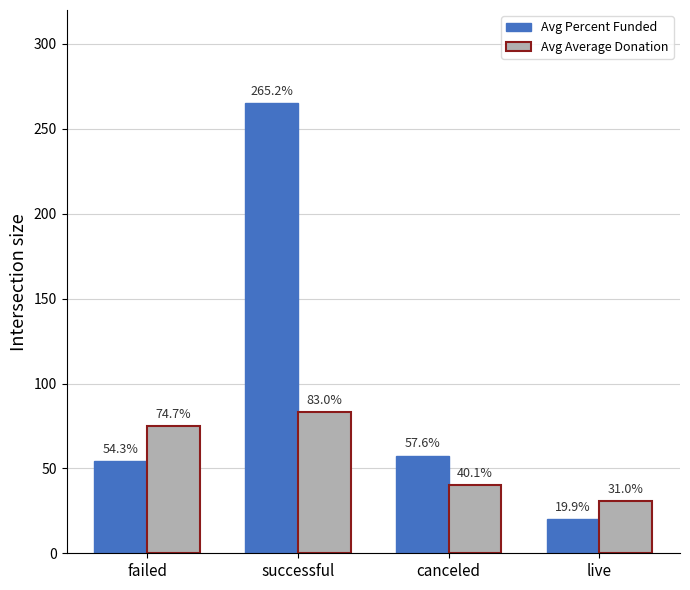

Count the number of data series in this chart.

2